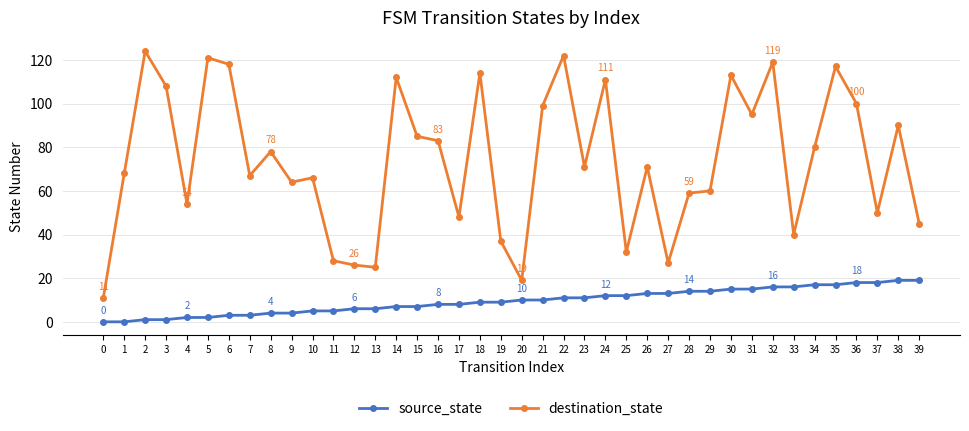

Is the value of source_state at 20 greater than the value of destination_state at 9?

No